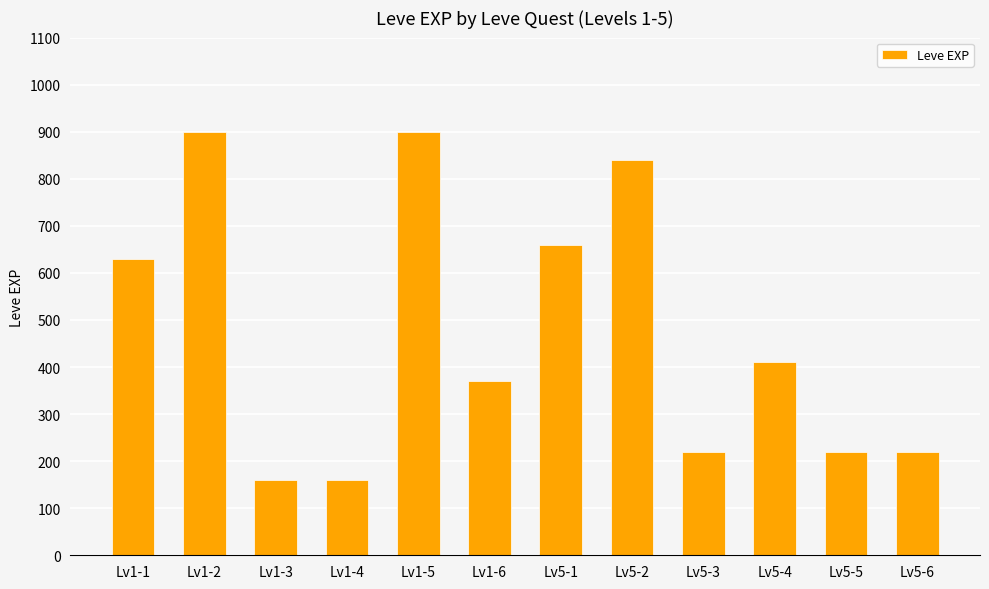

Reading left to right, list all the values displayed in this chart.

Lv1-1=630	Lv1-2=900	Lv1-3=160	Lv1-4=160	Lv1-5=900	Lv1-6=370	Lv5-1=660	Lv5-2=840	Lv5-3=220	Lv5-4=410	Lv5-5=220	Lv5-6=220